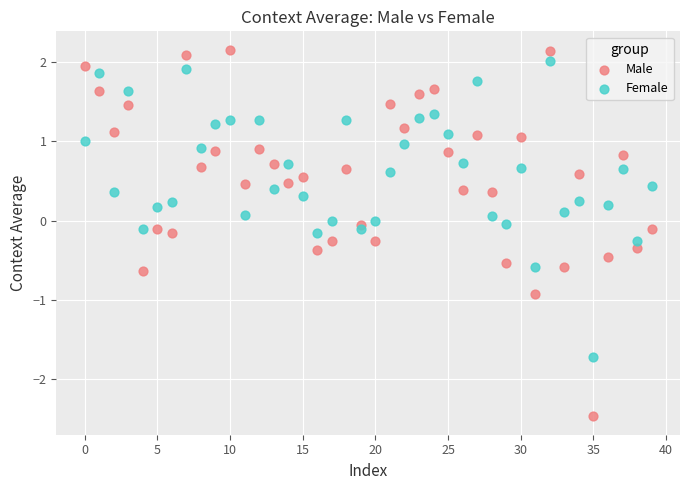

What are all the series names shown in the legend?

Male, Female